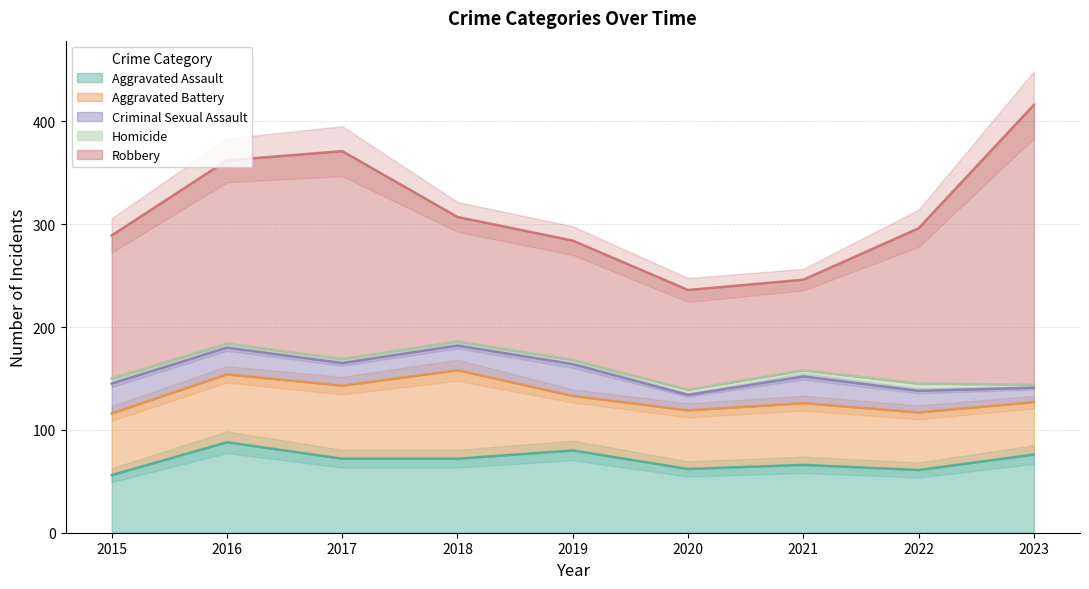

What is the average value of the Robbery series?

152